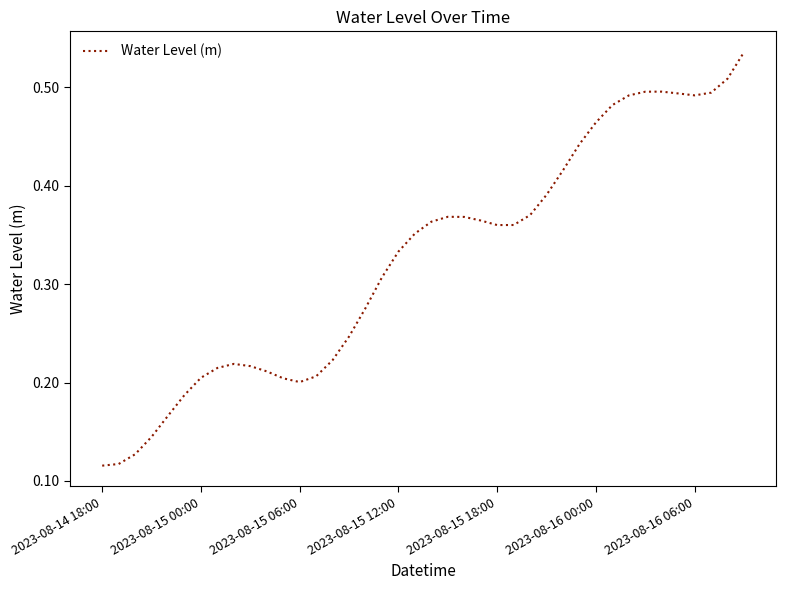

How many lines are shown in the chart?

1